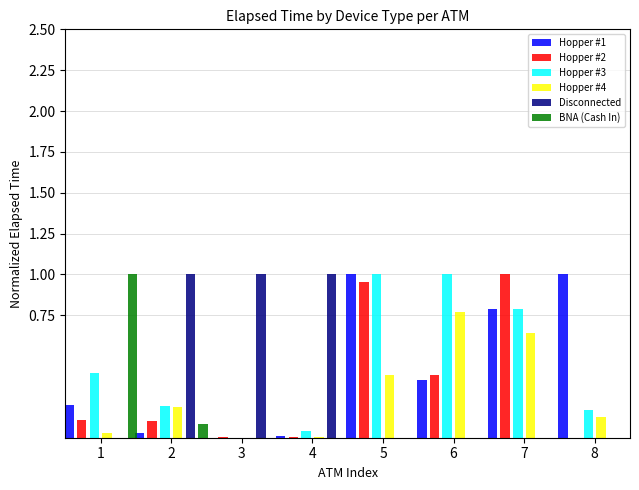

What is the spread (max minus min) of values at 4?

1.0